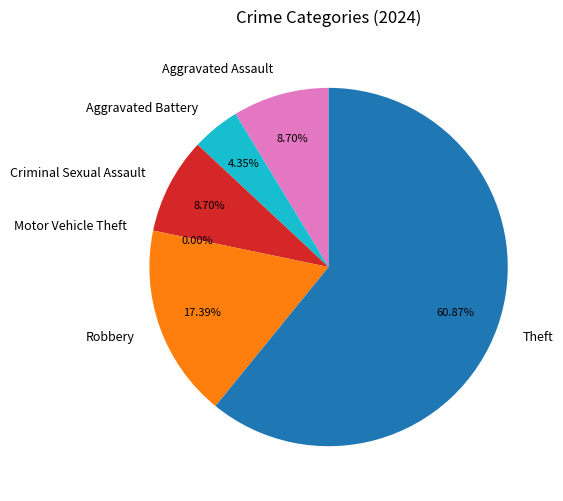

Which slice represents more than half of the pie?

Theft